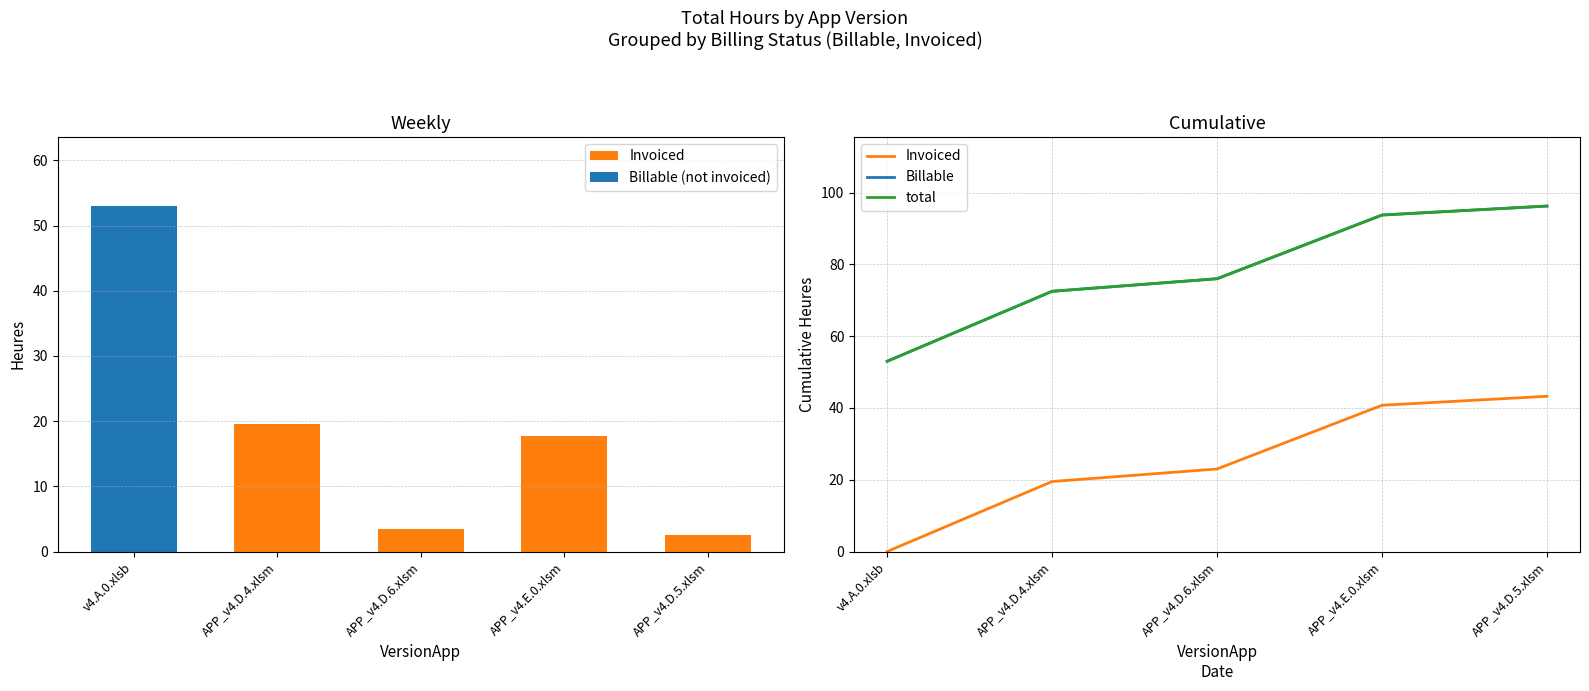

Where is Billable (not invoiced) nearest to the value 26?

APP_v4.D.4.xlsm